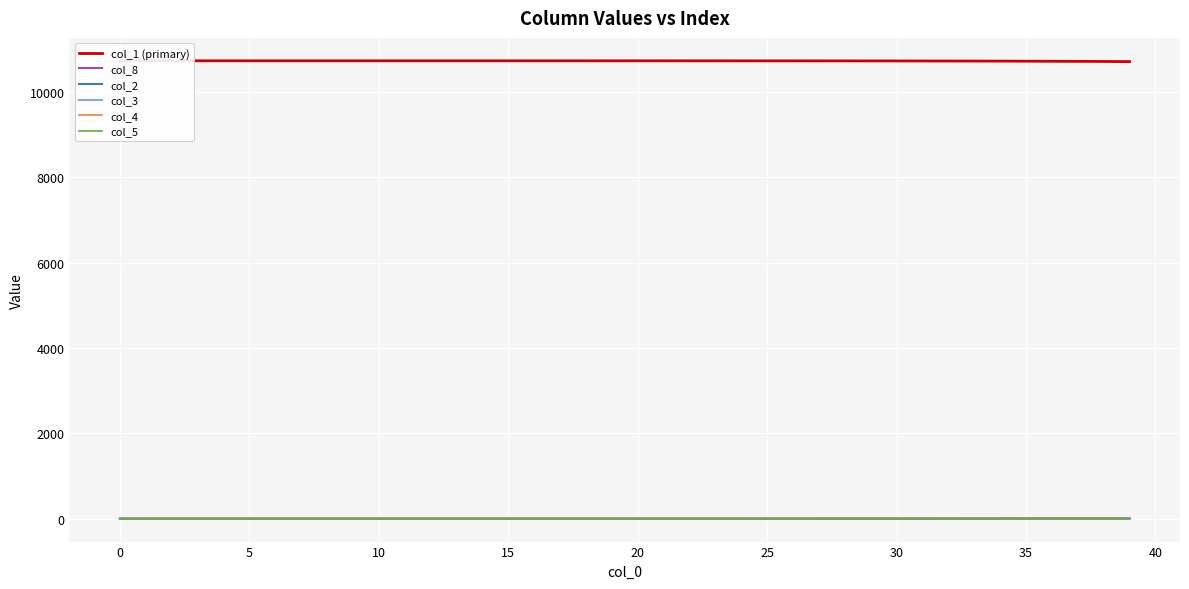

Reading left to right, transcribe all the data shown in this chart.

col_1 (primary): 10728.0	10728.0	10728.0	10728.0	10728.0	10728.0	10728.0	10728.0	10727.9	10727.9	10727.9	10727.9	10727.9	10727.8	10727.8	10727.8	10727.7	10727.7	10727.6	10727.5	10727.4	10727.3	10727.1	10727.0	10726.8	10726.5	10726.2	10725.9	10725.5	10724.9	10724.3	10723.6	10722.7	10721.6	10720.3	10718.7	10716.9	10714.6	10711.9	10708.7
col_8: 0.0	0.0	0.0	0.0	0.0	0.0	0.0	0.0	0.0	0.0	0.0	0.0	0.0	0.0	0.0	0.0	0.1	0.1	0.1	0.1	0.1	0.1	0.1	0.2	0.2	0.2	0.3	0.4	0.4	0.5	0.6	0.8	0.9	1.1	1.3	1.6	1.9	2.3	2.8	3.3
col_2: 0.0	0.0	0.0	0.0	0.0	0.0	0.0	0.0	0.0	0.0	0.0	0.0	0.1	0.1	0.1	0.1	0.1	0.1	0.1	0.2	0.2	0.2	0.3	0.3	0.4	0.5	0.6	0.7	0.9	1.1	1.3	1.5	1.8	2.2	2.6	3.2	3.8	4.6	5.5	6.6
col_3: 0.0	0.0	0.0	0.0	0.0	0.0	0.0	0.0	0.0	0.0	0.0	0.0	0.0	0.0	0.0	0.0	0.1	0.1	0.1	0.1	0.1	0.1	0.1	0.2	0.2	0.2	0.3	0.4	0.4	0.5	0.6	0.8	0.9	1.1	1.2	1.5	1.8	2.2	2.6	3.1
col_4: 0.0	0.0	0.0	0.0	0.0	0.0	0.0	0.0	0.0	0.0	0.0	0.0	0.0	0.0	0.0	0.0	0.0	0.0	0.0	0.1	0.1	0.1	0.1	0.1	0.1	0.1	0.2	0.2	0.2	0.3	0.4	0.4	0.5	0.6	0.8	0.9	1.1	1.3	1.6	1.9
col_5: 0.0	0.0	0.0	0.0	0.0	0.0	0.0	0.0	0.0	0.0	0.0	0.0	0.0	0.0	0.0	0.0	0.0	0.0	0.0	0.0	0.0	0.0	0.0	0.0	0.1	0.1	0.1	0.1	0.1	0.1	0.1	0.2	0.2	0.2	0.3	0.4	0.4	0.5	0.6	0.8